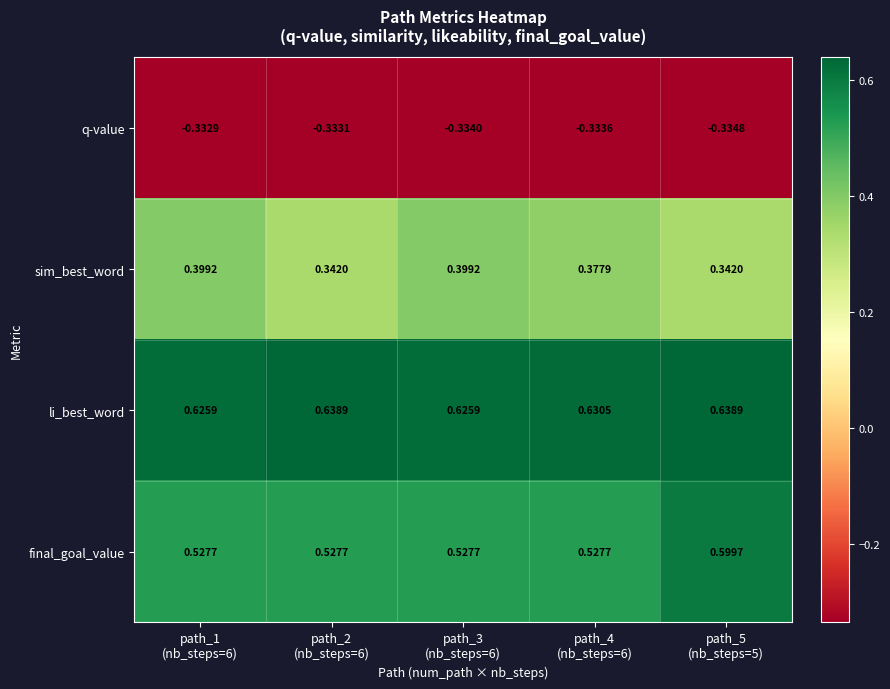

Which series has the largest range (max minus min)?

final_goal_value